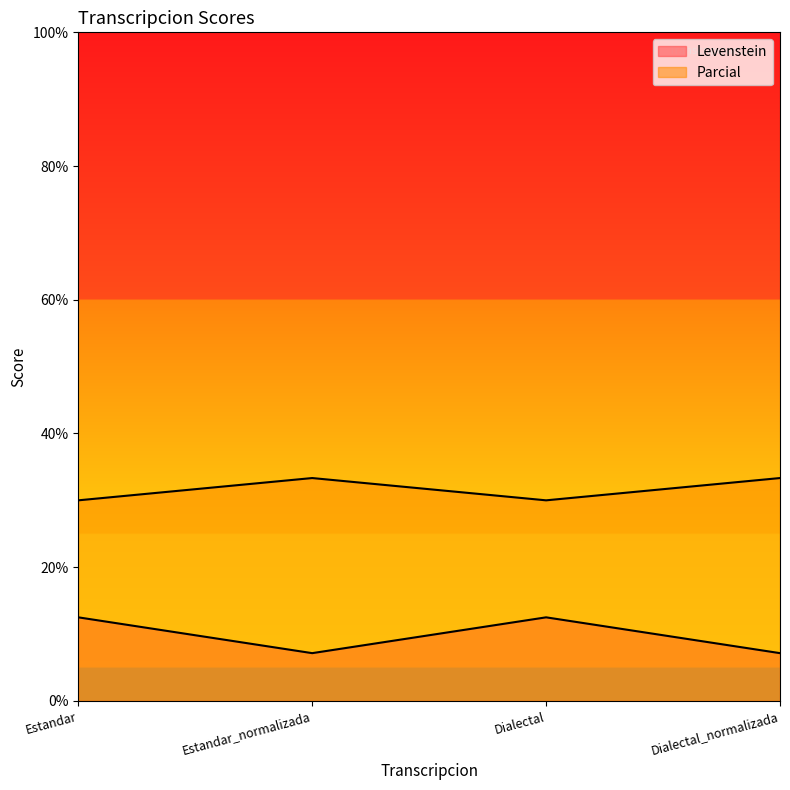

True or false: Levenstein and Parcial intersect in this chart.

False